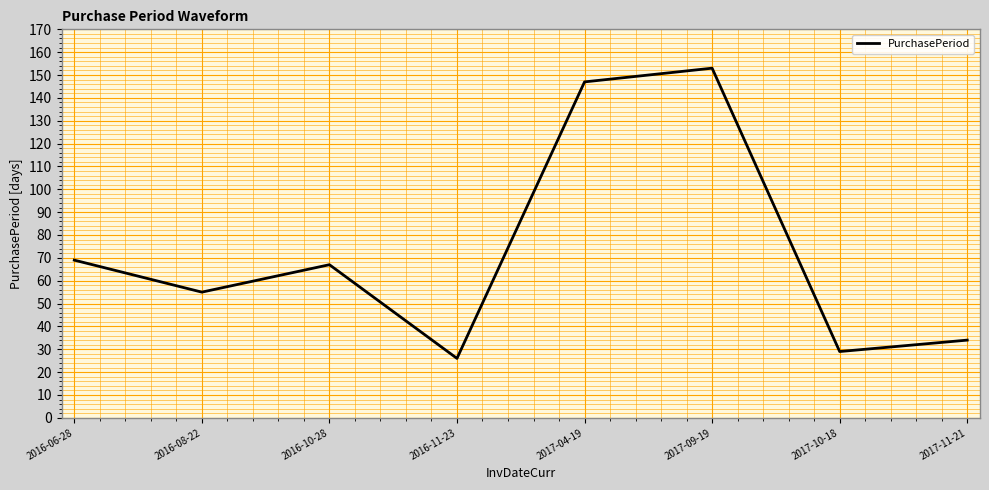

Between 2016-06-28 and 2016-08-22, which is larger?

2016-06-28